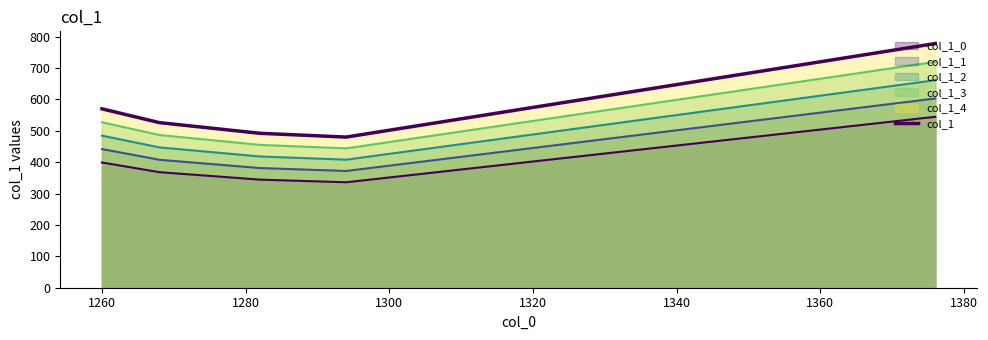

Reading right to left, list all the values displayed in this chart.

778	480	492	526	570